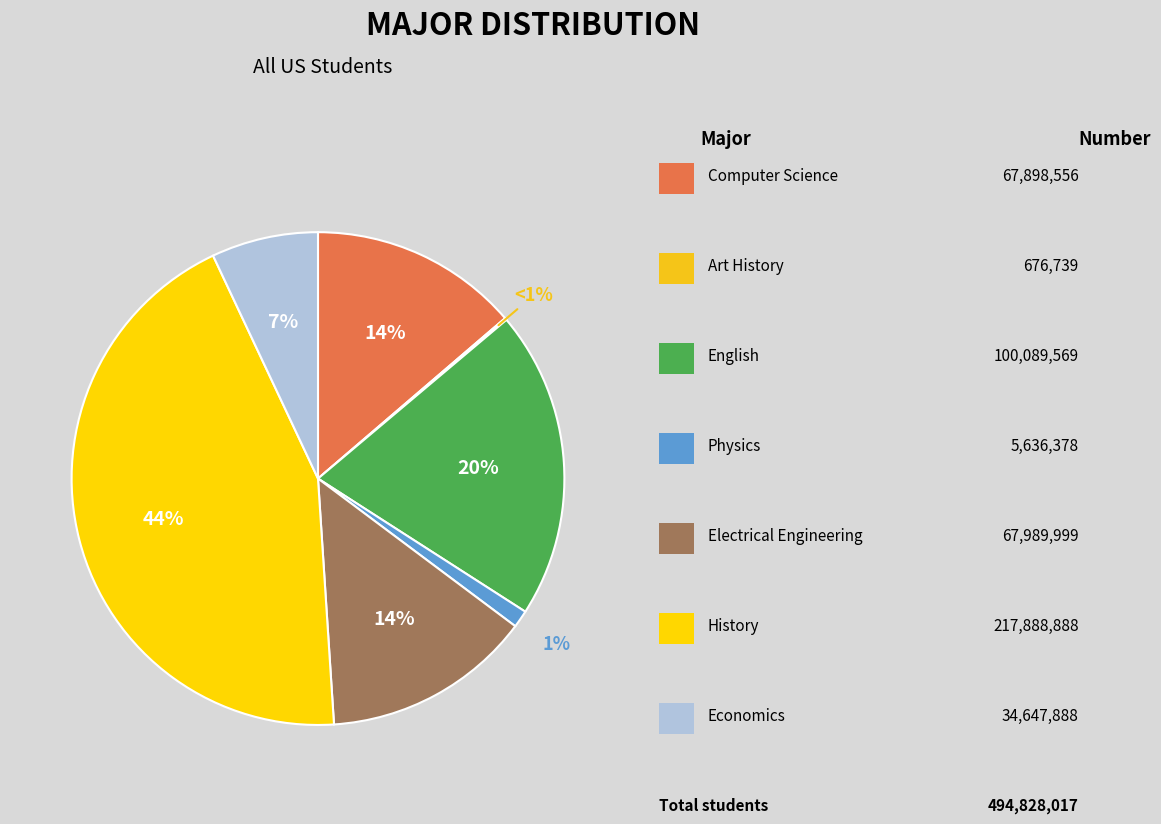

How many segments does this pie chart have?

7